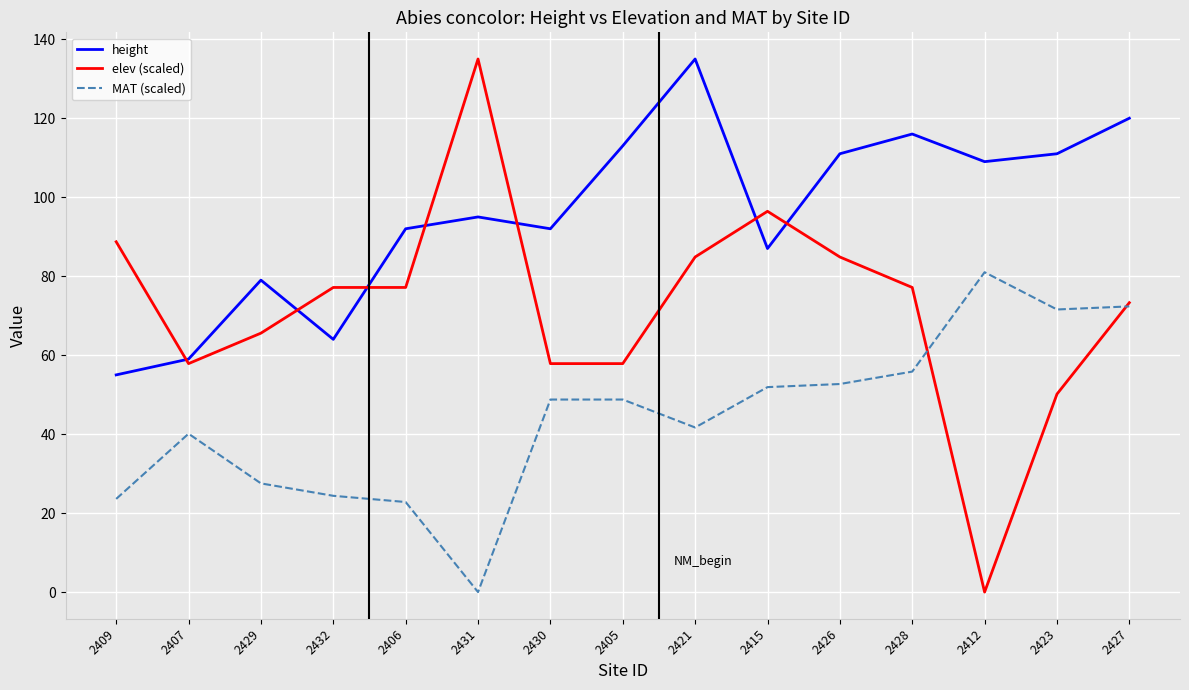

Rank the series by their average value, from lowest to highest.

MAT (scaled), elev (scaled), height